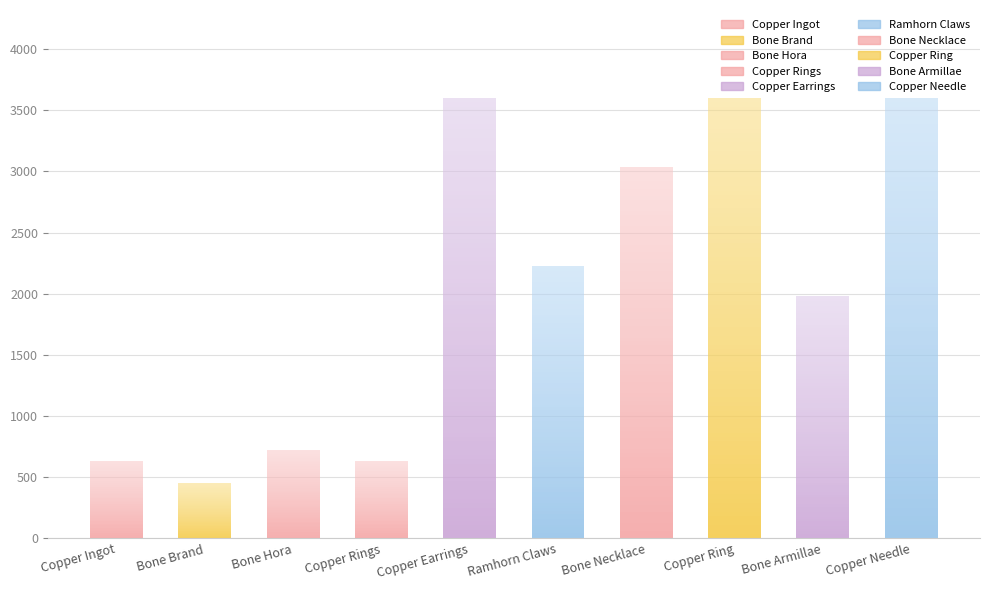

The chart shows a value of 450 at Bone Brand. True or false?

True